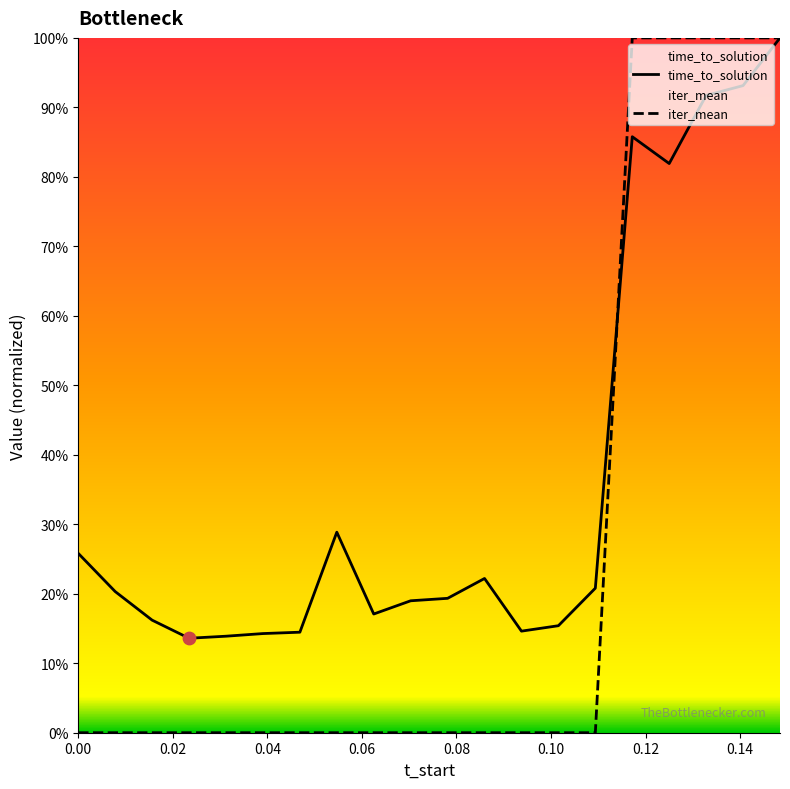

Which series has the largest total across all categories?

time_to_solution